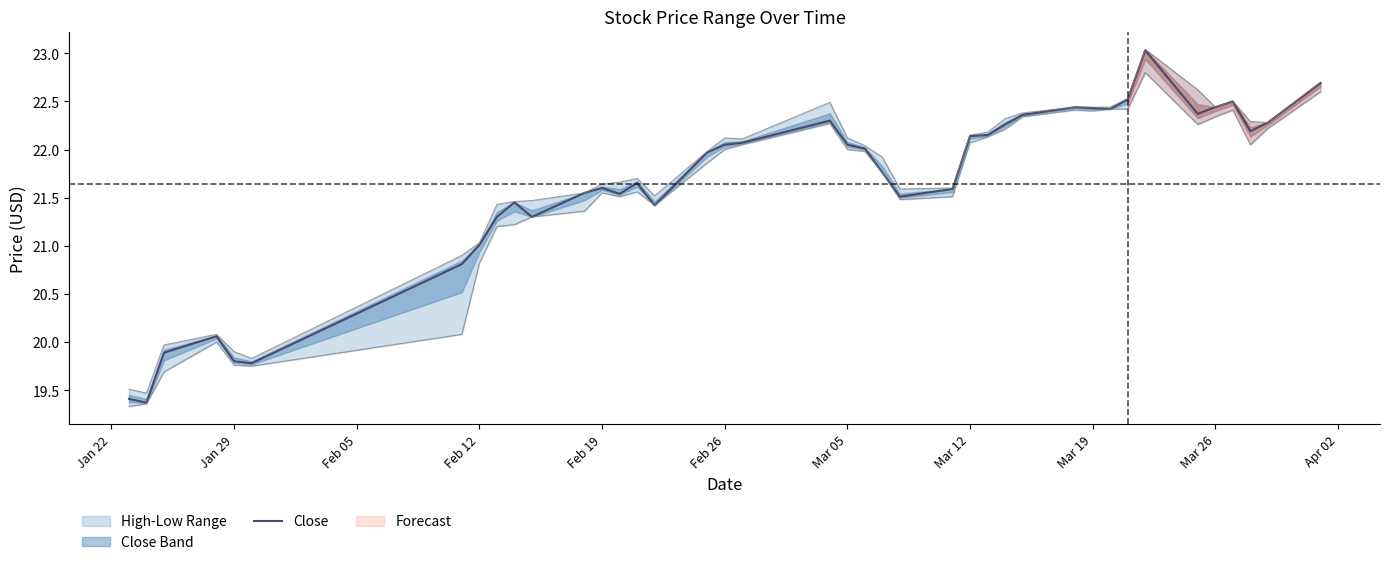

What is the difference between the maximum and minimum values?

3.7